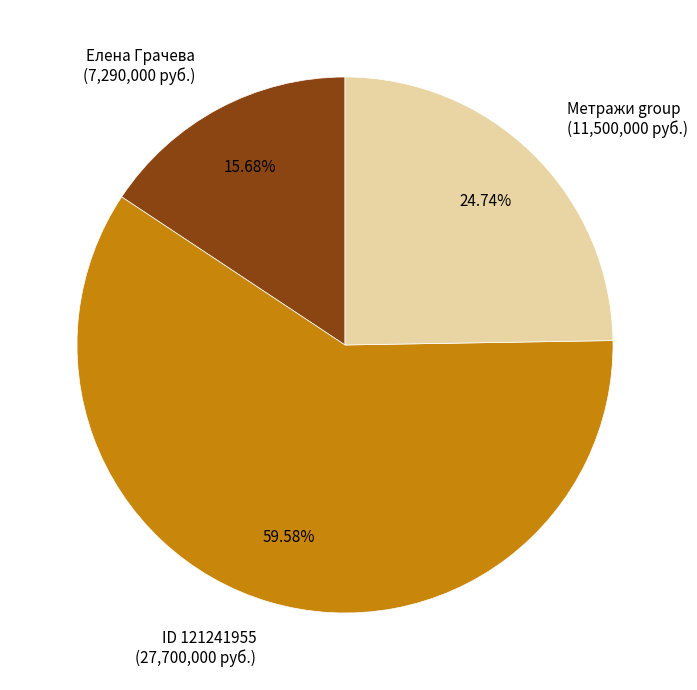

Does any single category account for the majority?

Yes